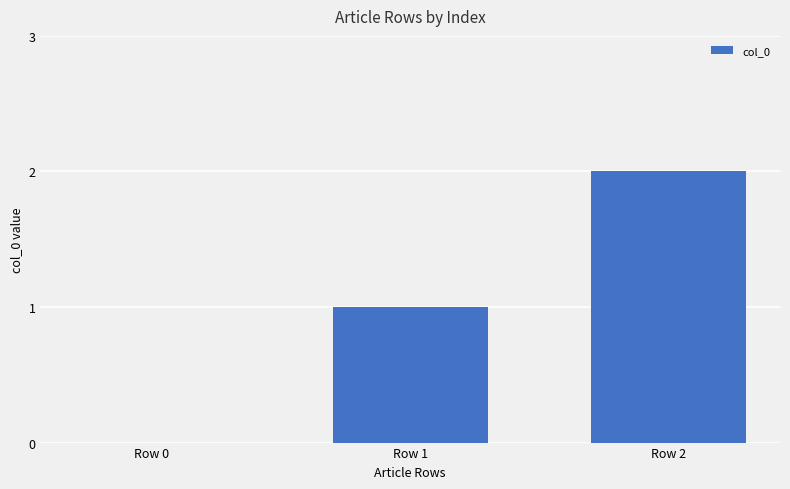

Where is the data nearest to the value 1?

Row 1